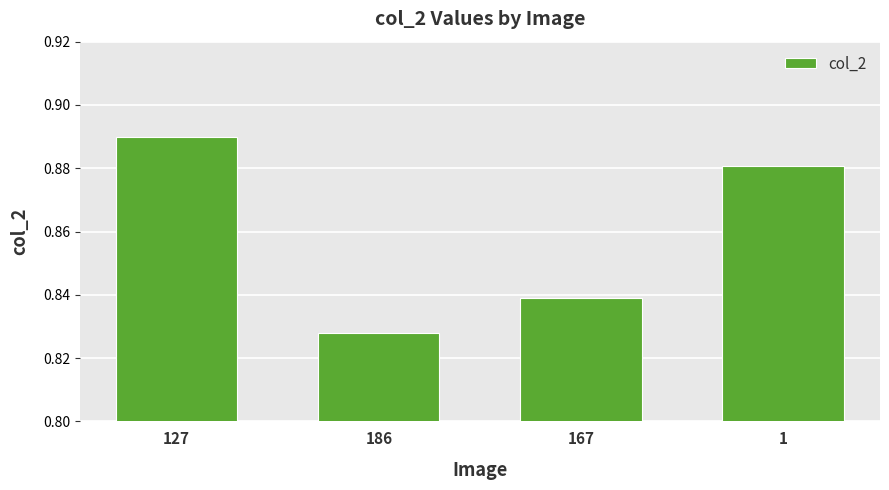

The value at 186 is 1.3. True or false?

False